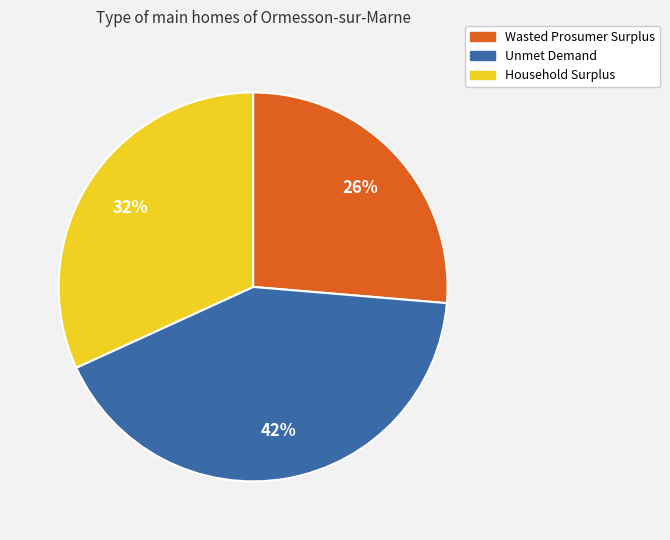

Is it true that Household Surplus is 19% of the pie?

False